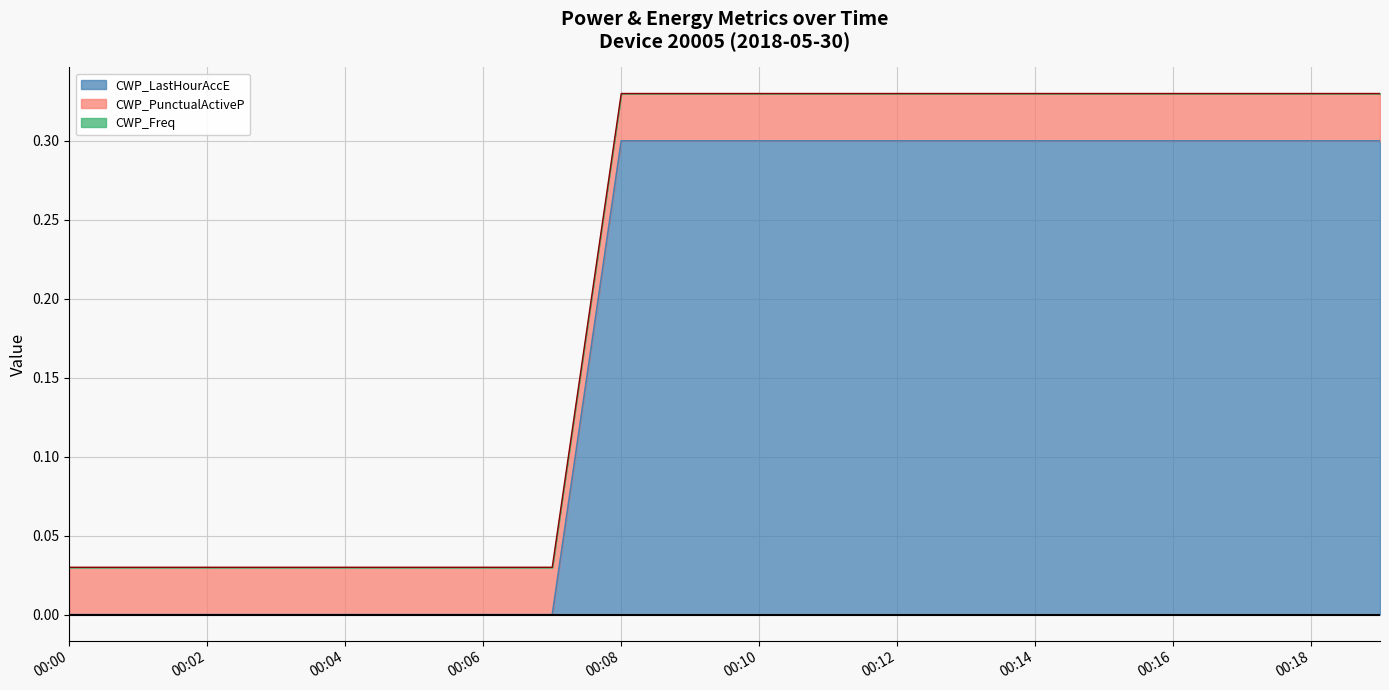

What is the sum of all CWP_PunctualActiveP values?

0.6